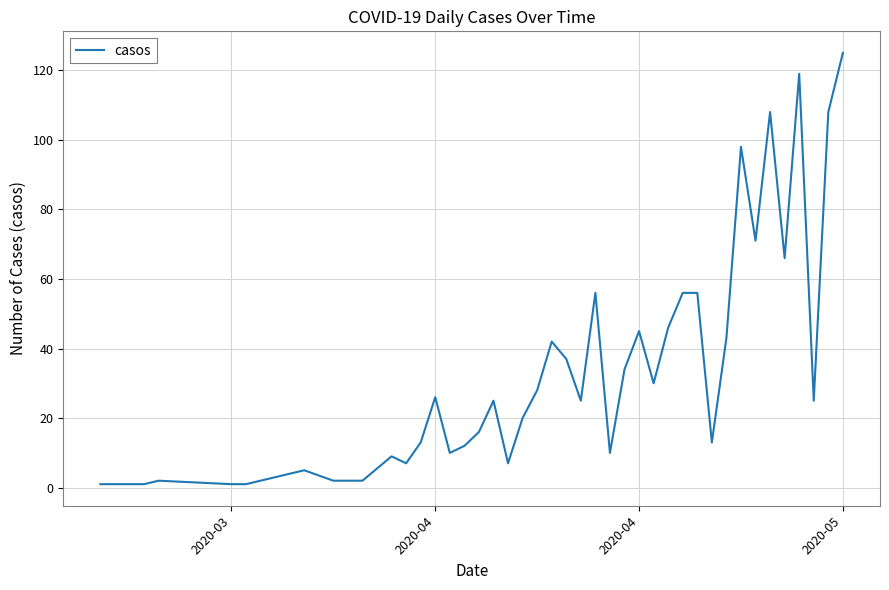

Reading left to right, transcribe all the data shown in this chart.

1	1	2	1	1	5	2	2	9	7	13	26	10	12	16	25	7	20	28	42	37	25	56	10	34	45	30	46	56	56	13	43	98	71	108	66	119	25	108	125